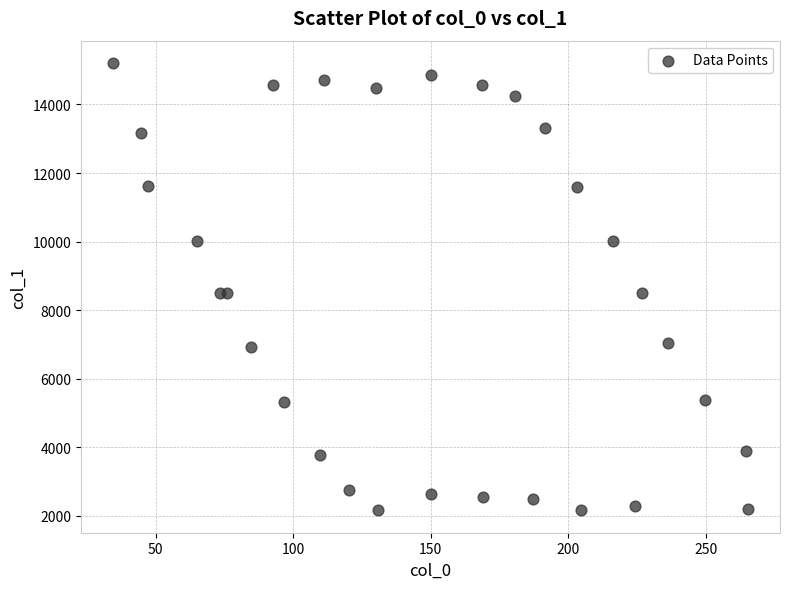

What is the range of X values (max minus min)?

230.9